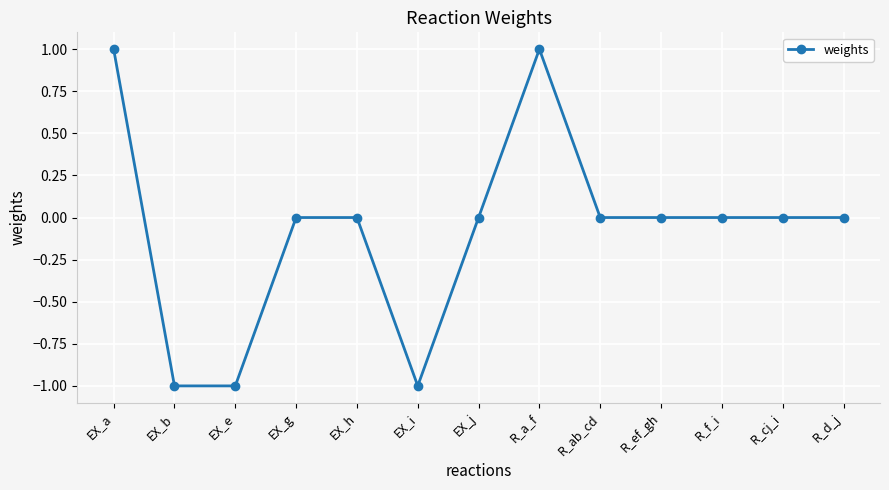

Count the number of categories in the chart.

13